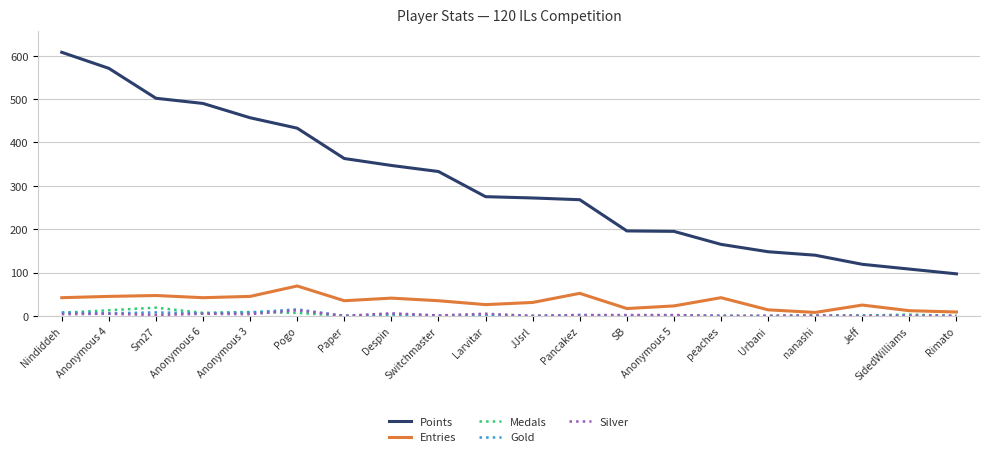

What is the total value across all series at peaches?

207